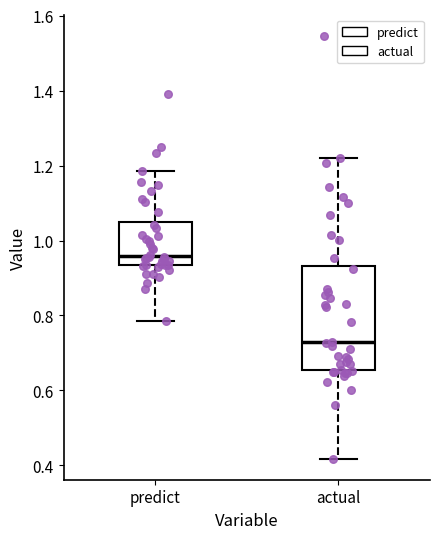

Reading left to right, transcribe this box plot: for each box, give where its median line is, the range the box spans, and where its two whiskers end, as read against the y-axis. The values are not printed on the chart, so give them approximately, as read against the axis.

predict: median 0.96, box 0.94 to 1.06, whiskers 0.78 to 1.18
actual: median 0.72, box 0.66 to 0.94, whiskers 0.42 to 1.22